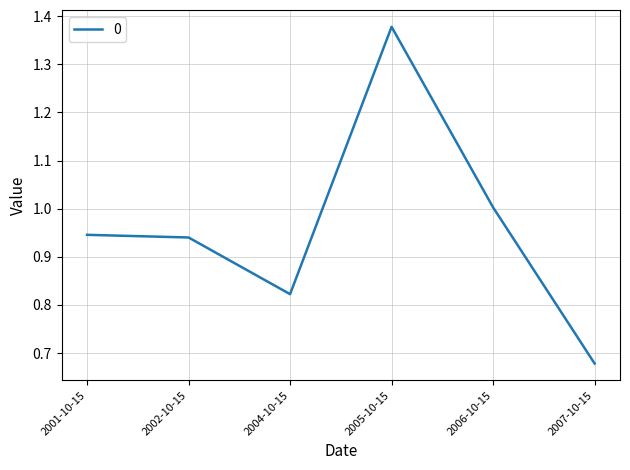

What is the approximate value at 2006-10-15?

1.0